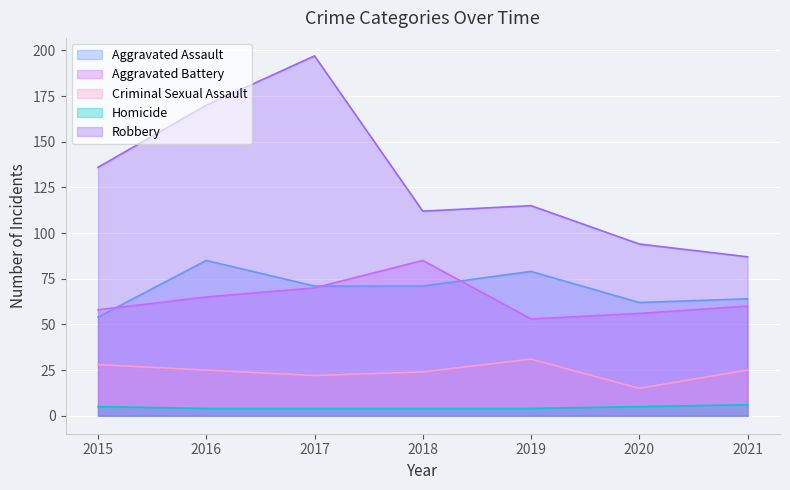

The Aggravated Assault series shows 24 at 2017. True or false?

False